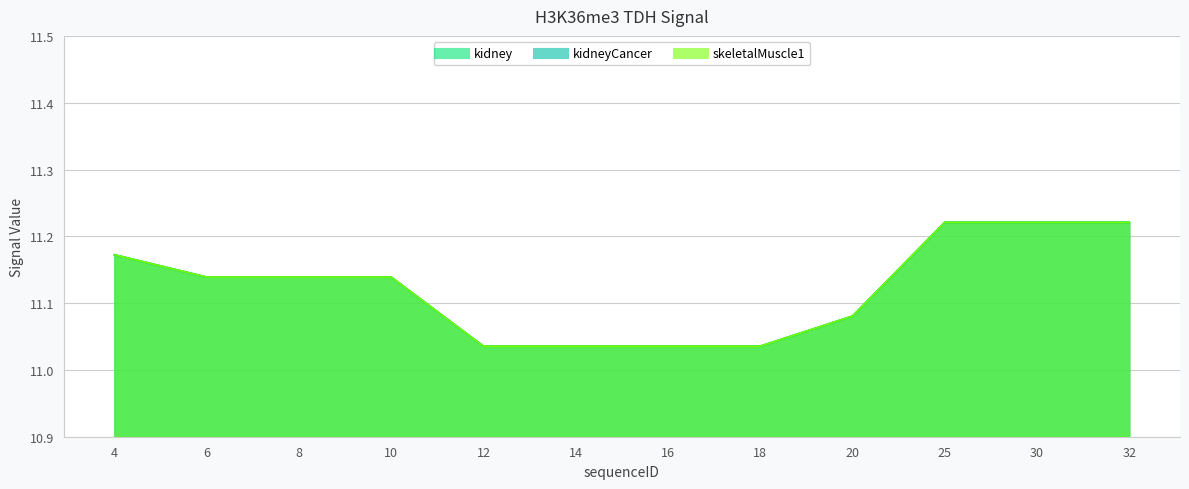

Which category has the lowest value across all series?

12